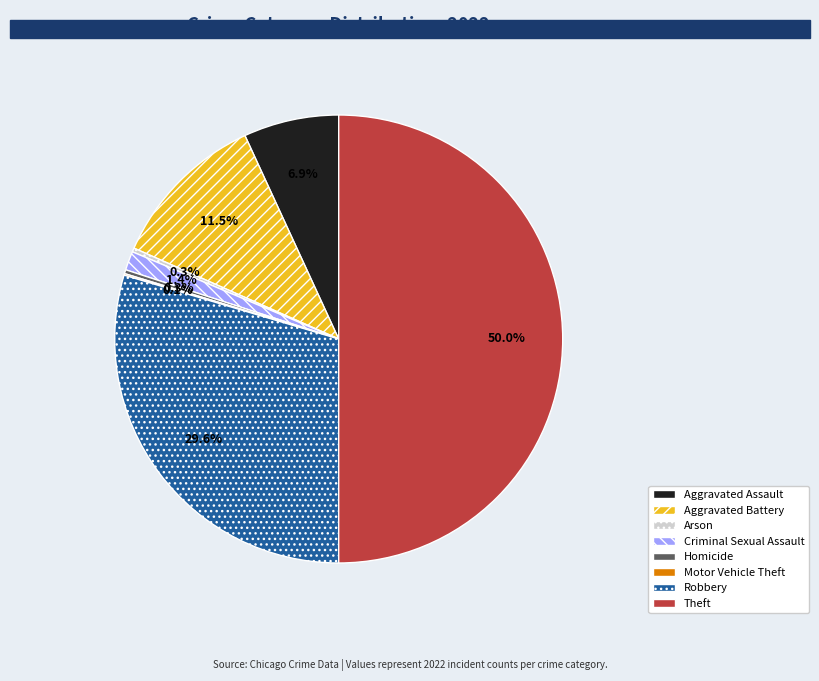

Is it true that Aggravated Assault is 7% of the pie?

True